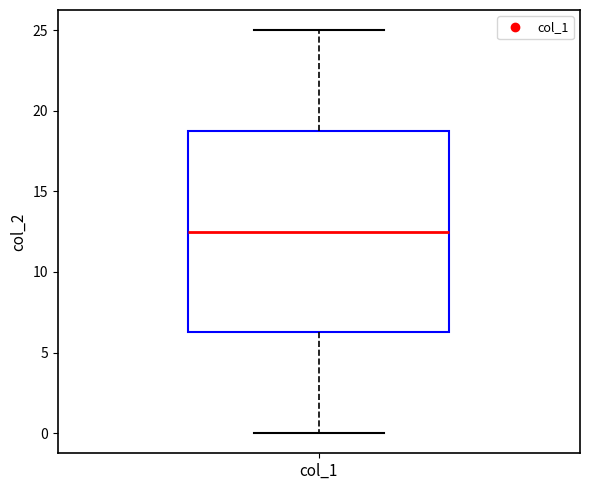

Transcribe this box plot: give where the median line is, the range the box spans, and where the two whiskers end, as read against the y-axis. The values are not printed on the chart, so give them approximately, as read against the axis.

median 12.5, box 6.5 to 19.0, whiskers 0.0 to 25.0